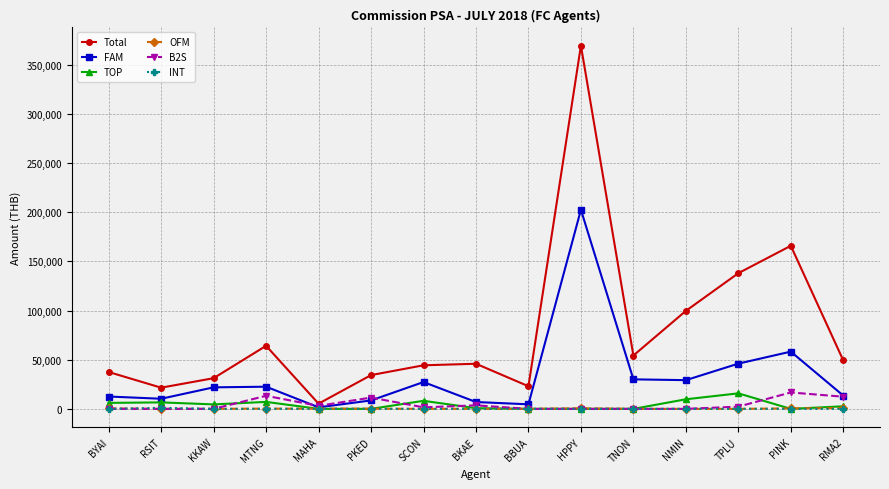

Count the number of categories in the chart.

15